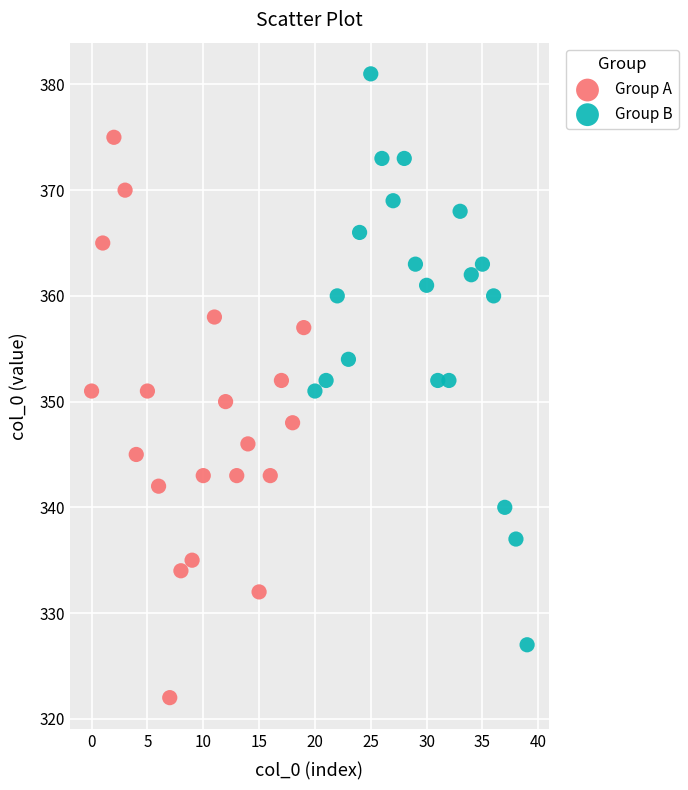

Which series reaches the minimum Y coordinate?

Group A